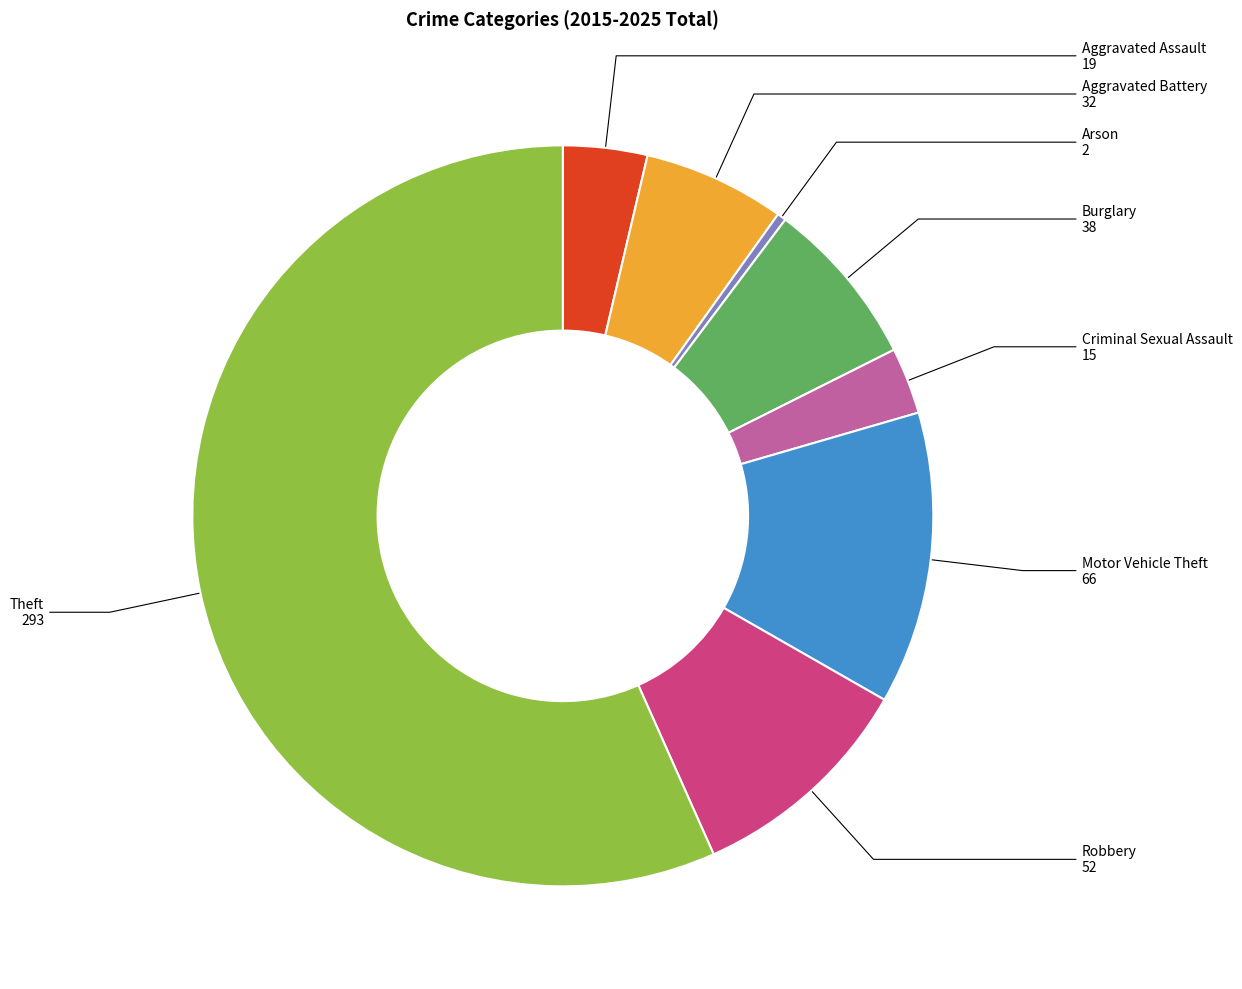

True or false: Arson accounts for 0% of the total.

True